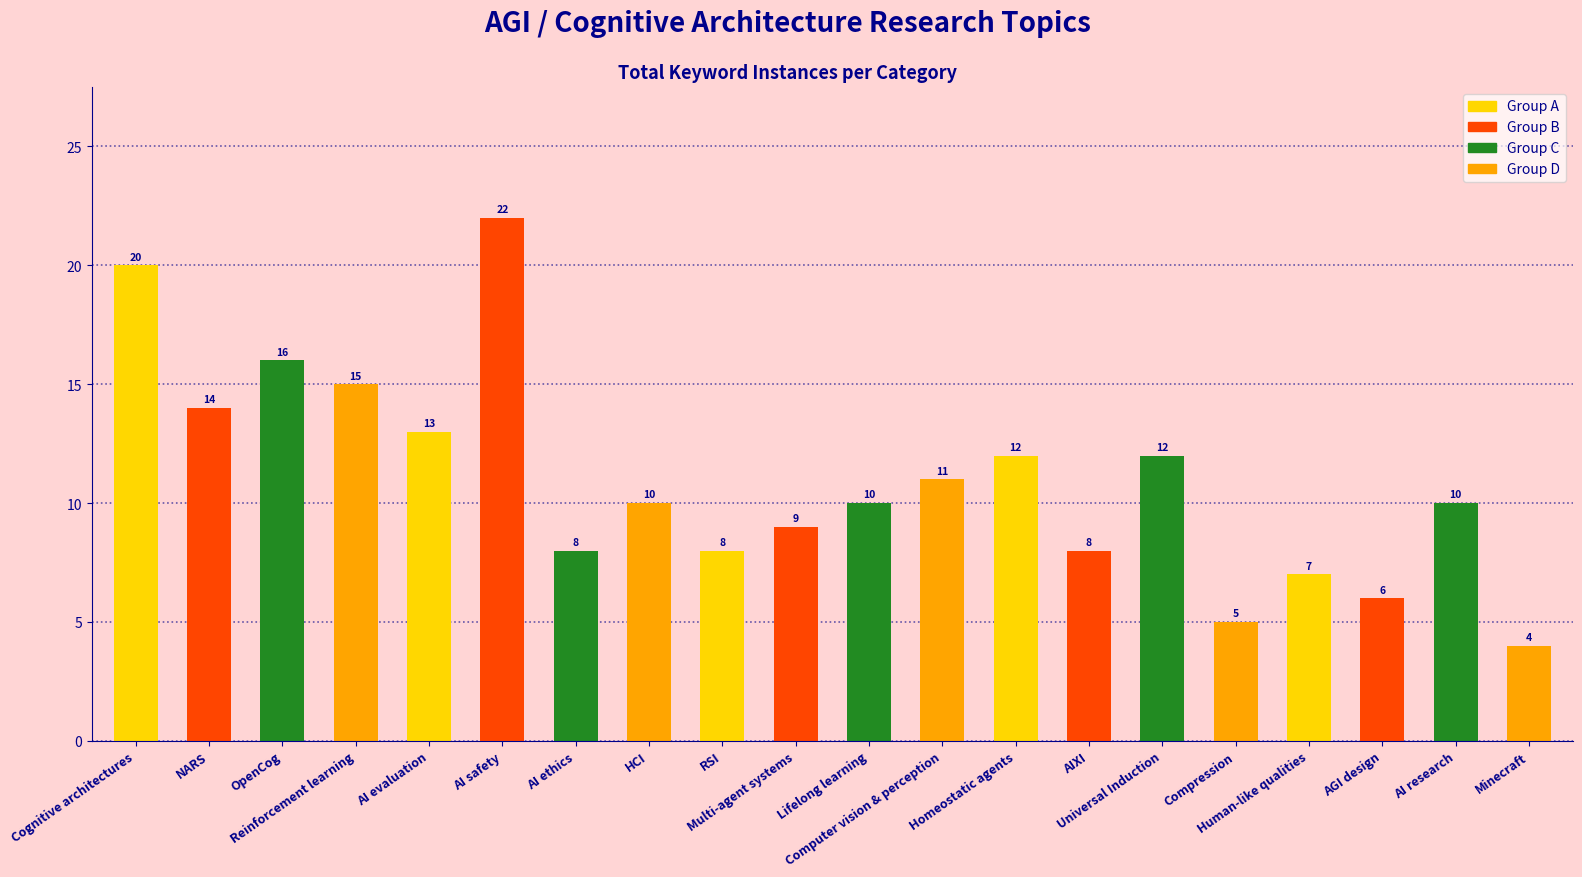

The chart shows a value of 9 at AI safety. True or false?

False